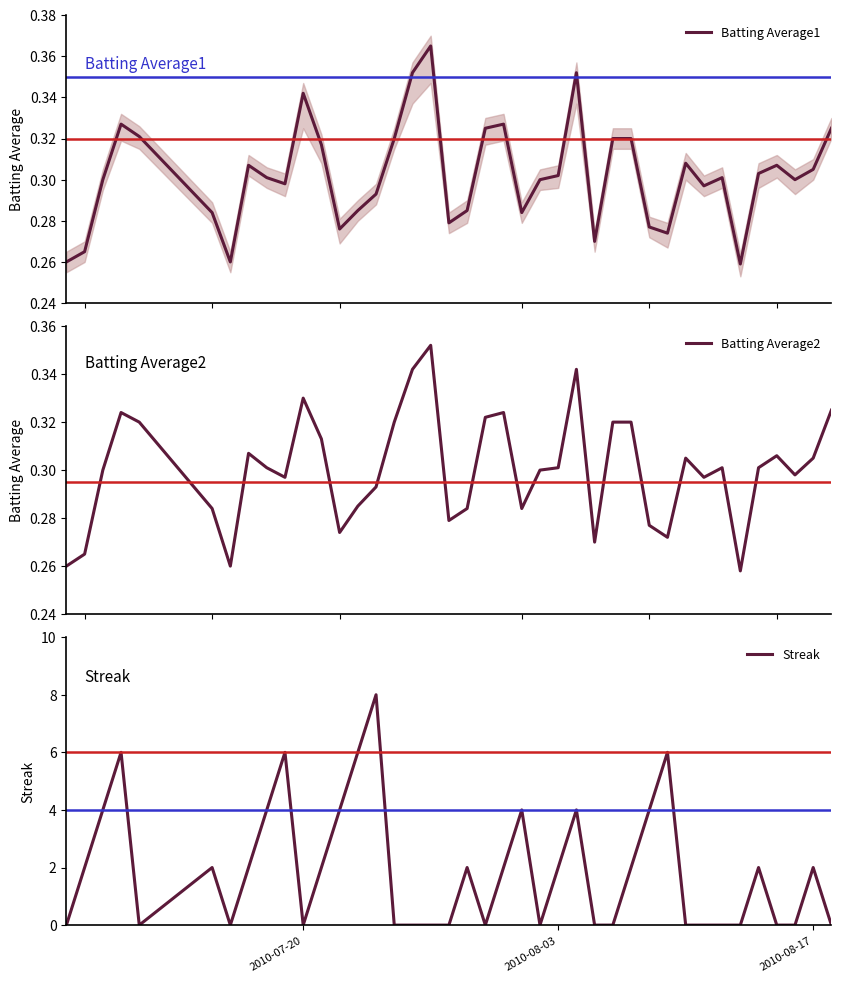

What is the highest value of the Streak series?

8